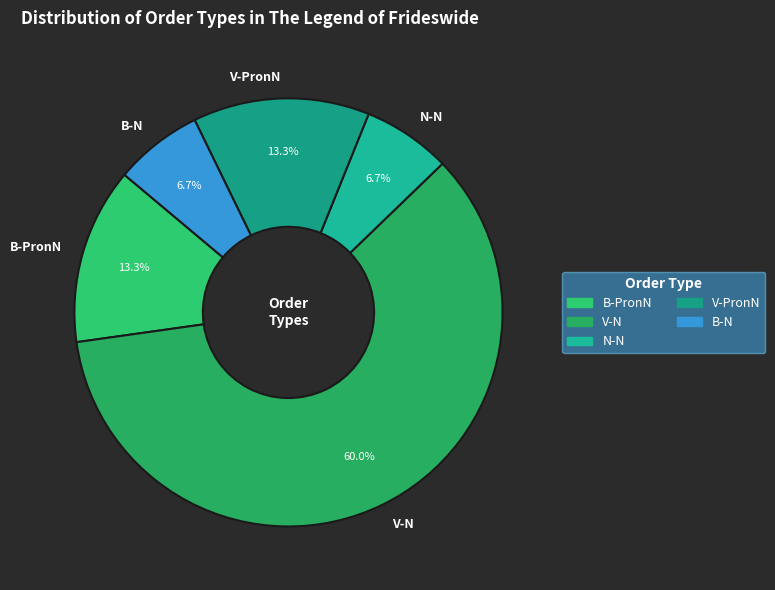

What is the largest slice in the pie chart?

V-N